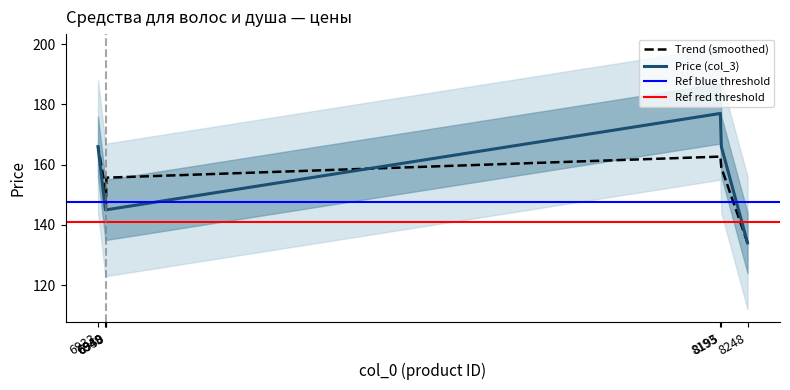

Which label corresponds to the smallest value in the chart?

8248